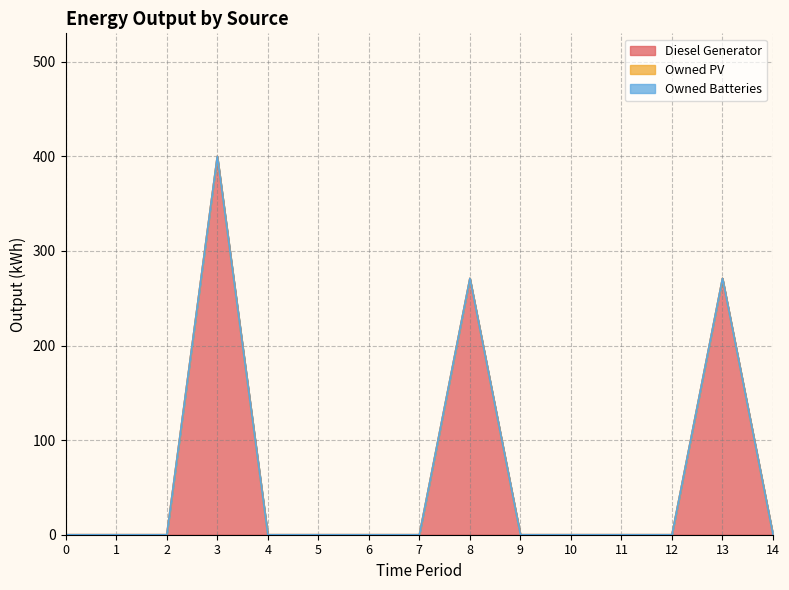

List the series in order of their peak value, lowest first.

Owned PV, Owned Batteries, Diesel Generator